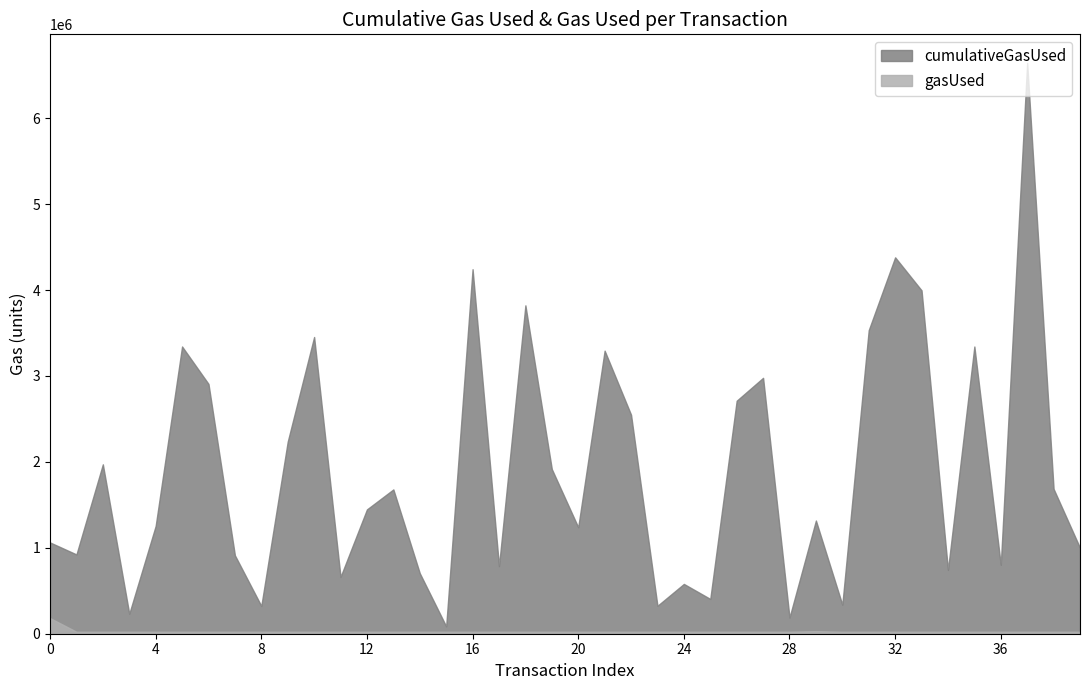

At which label does cumulativeGasUsed reach its peak?

37